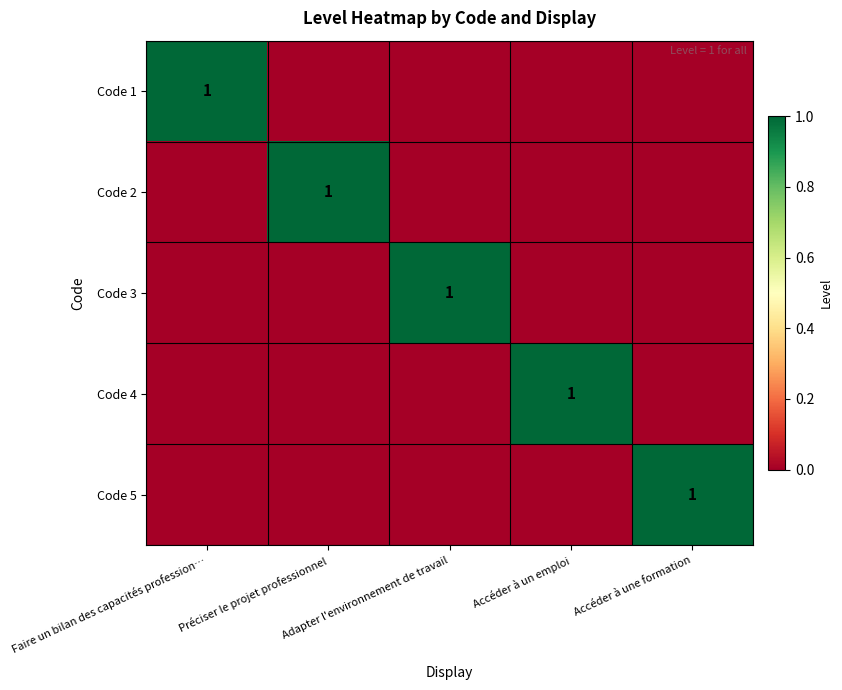

List the series in order of their peak value, highest first.

Code 1, Code 2, Code 3, Code 4, Code 5